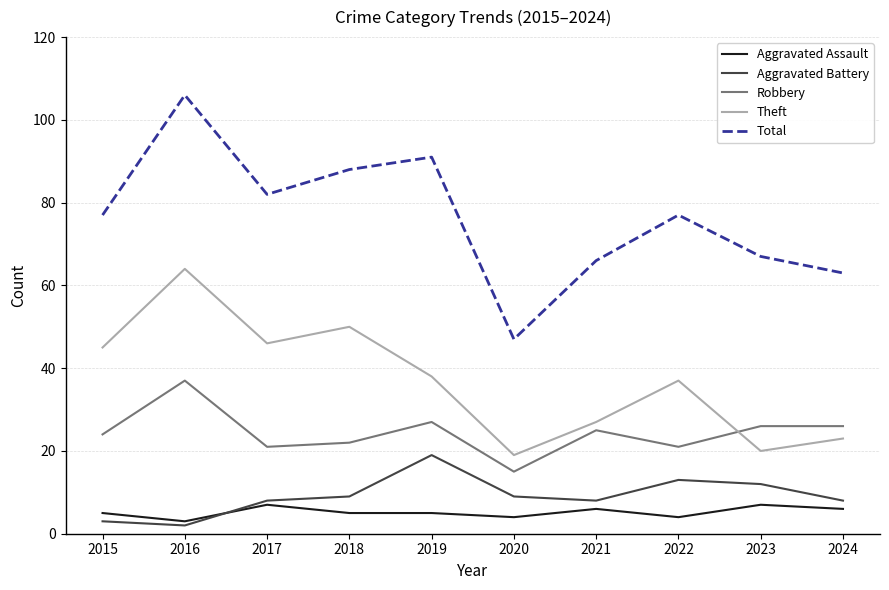

True or false: Aggravated Assault and Robbery cross at least once.

False